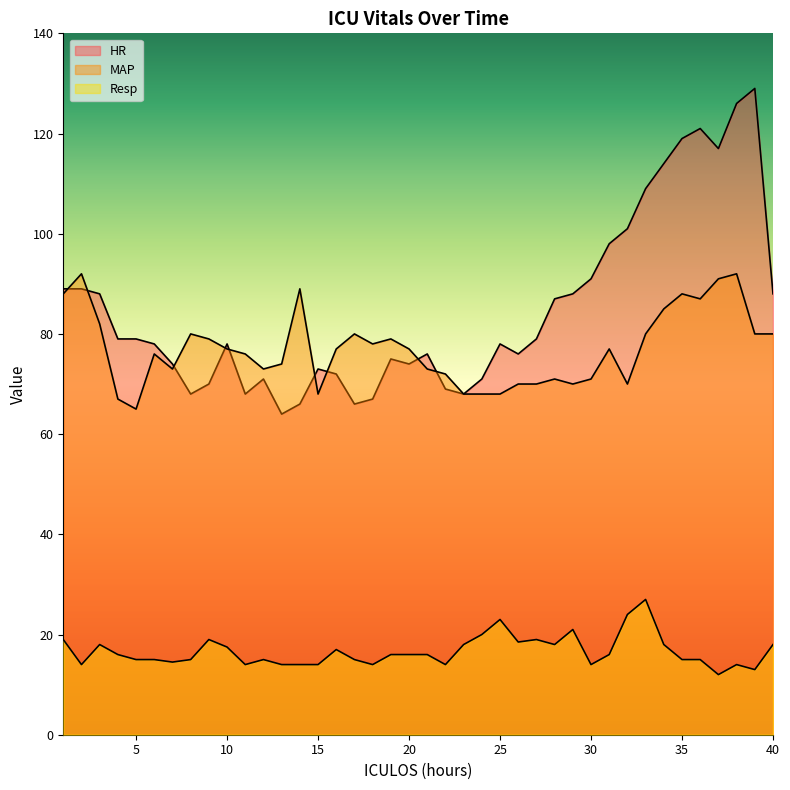

How many data points in MAP are less than 77?

19